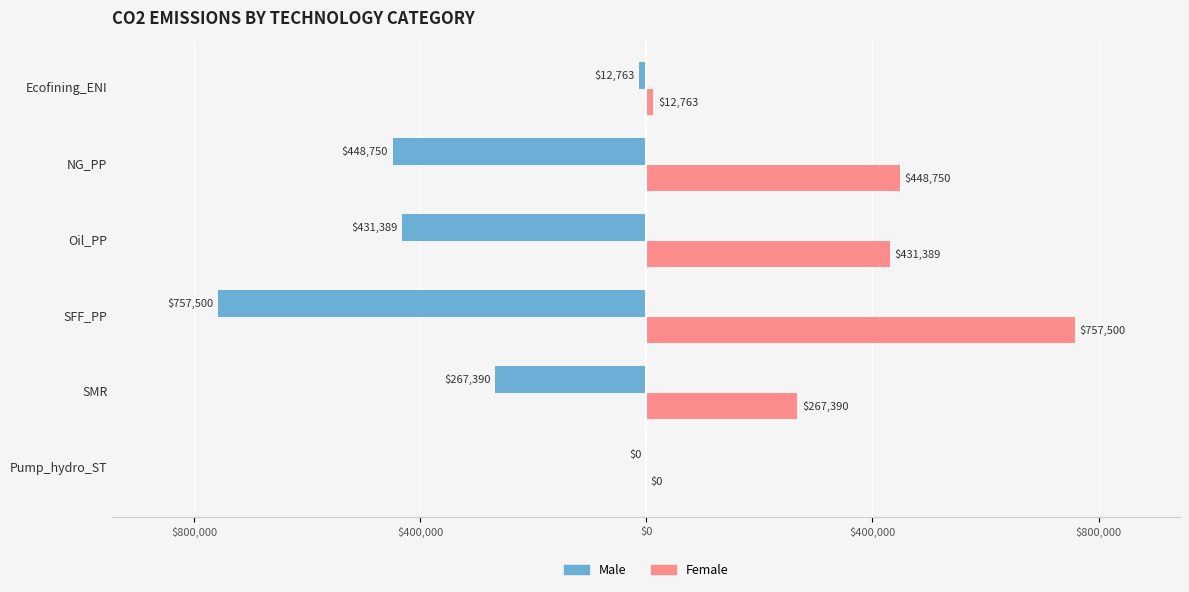

Which series has the largest total across all categories?

Female